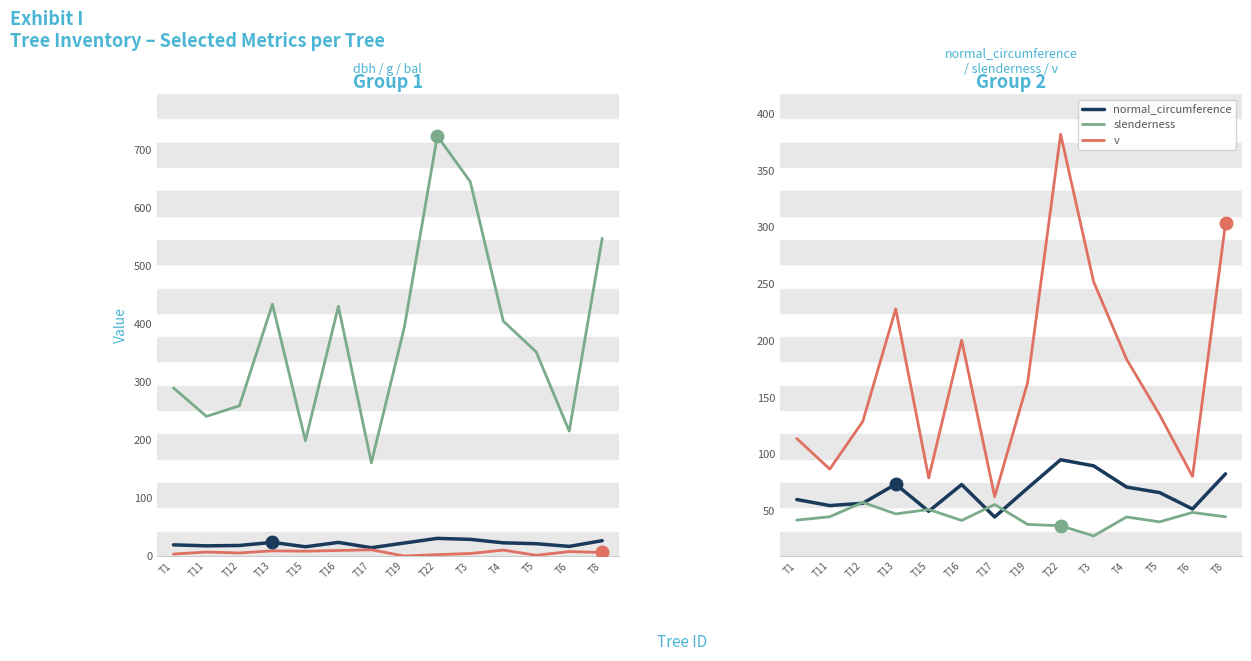

At which category is the sum across all series the highest?

T22